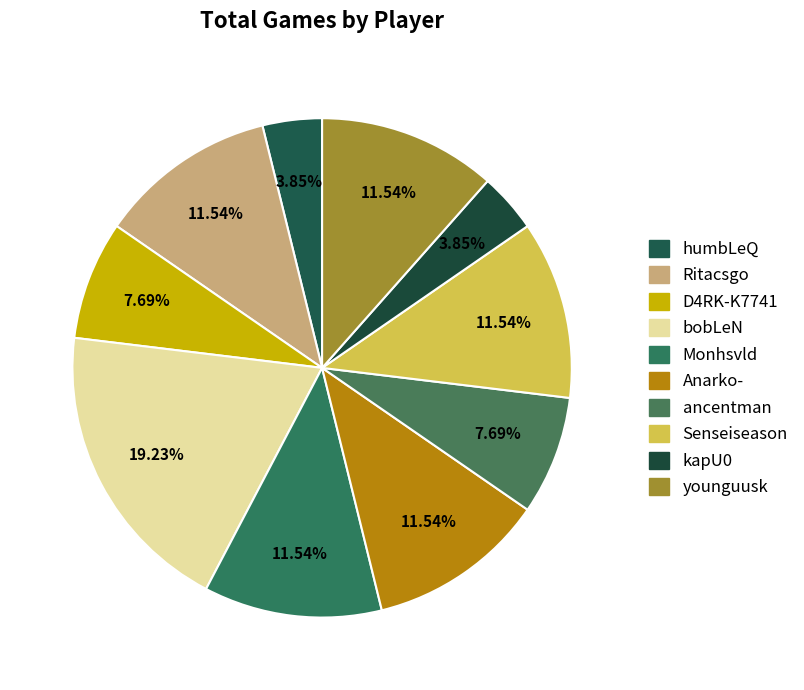

Rank the categories by value from lowest to highest.

humbLeQ, kapU0, D4RK-K7741, ancentman, Ritacsgo, Monhsvld, Anarko-, Senseiseason, younguusk, bobLeN